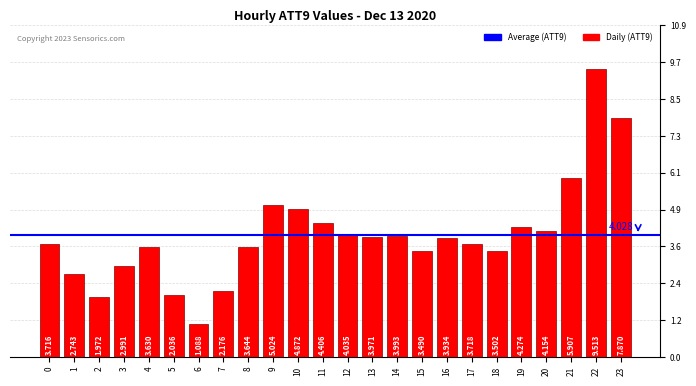

Reading left to right, transcribe all the data shown in this chart.

3.7	2.7	2.0	3.0	3.6	2.0	1.1	2.2	3.6	5.0	4.9	4.4	4.0	4.0	4.0	3.5	3.9	3.7	3.5	4.3	4.2	5.9	9.5	7.9